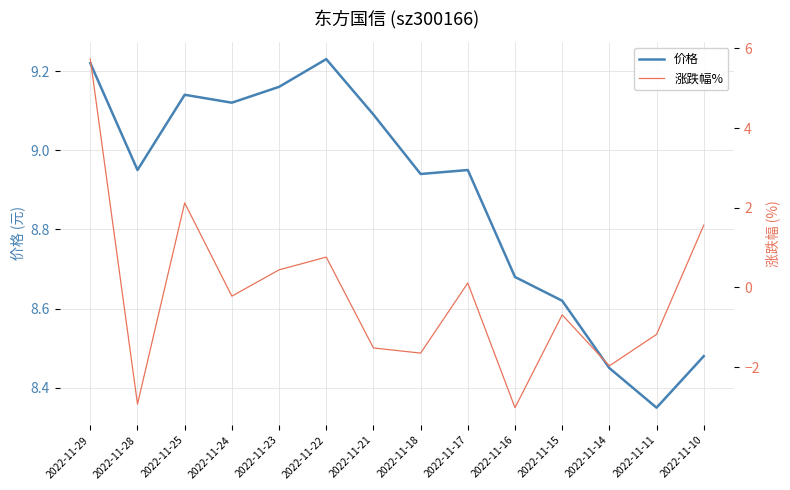

Reading right to left, list all the values displayed in this chart.

价格: 8.5	8.3	8.4	8.6	8.7	8.9	8.9	9.1	9.2	9.2	9.1	9.1	8.9	9.2
涨跌幅%: 1.6	-1.2	-2.0	-0.7	-3.0	0.1	-1.6	-1.5	0.8	0.4	-0.2	2.1	-2.9	5.7